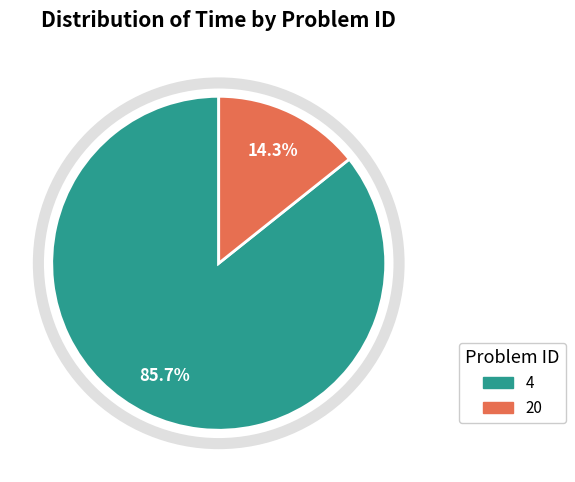

What is the majority slice?

4